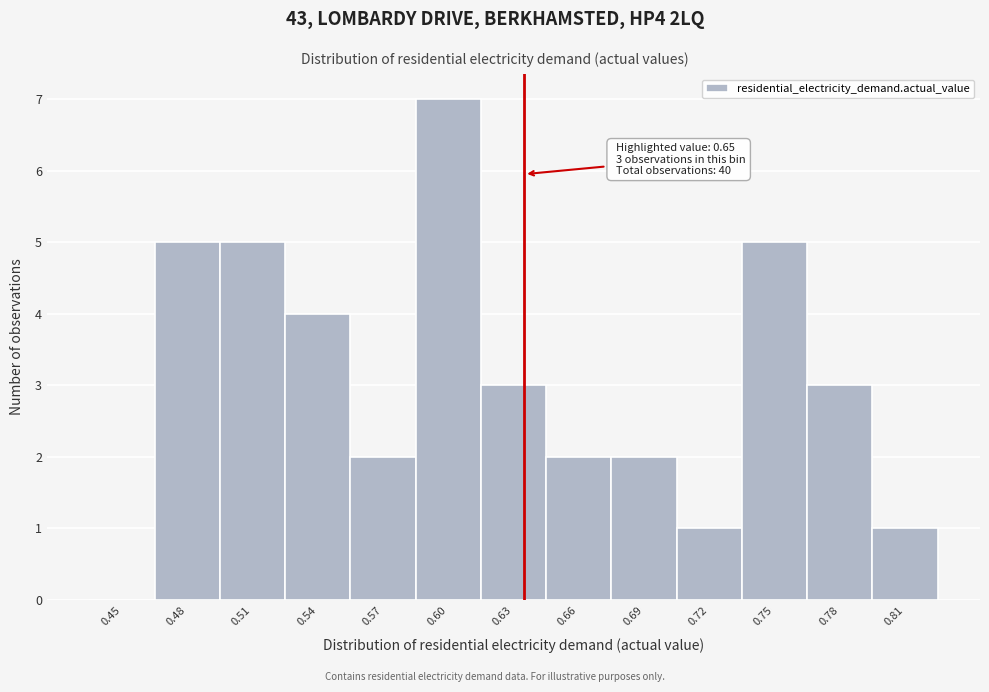

Reading left to right, extract all data points from this chart.

0.45=0	0.48=5	0.51=5	0.54=4	0.57=2	0.60=7	0.63=3	0.66=2	0.69=2	0.72=1	0.75=5	0.78=3	0.81=1